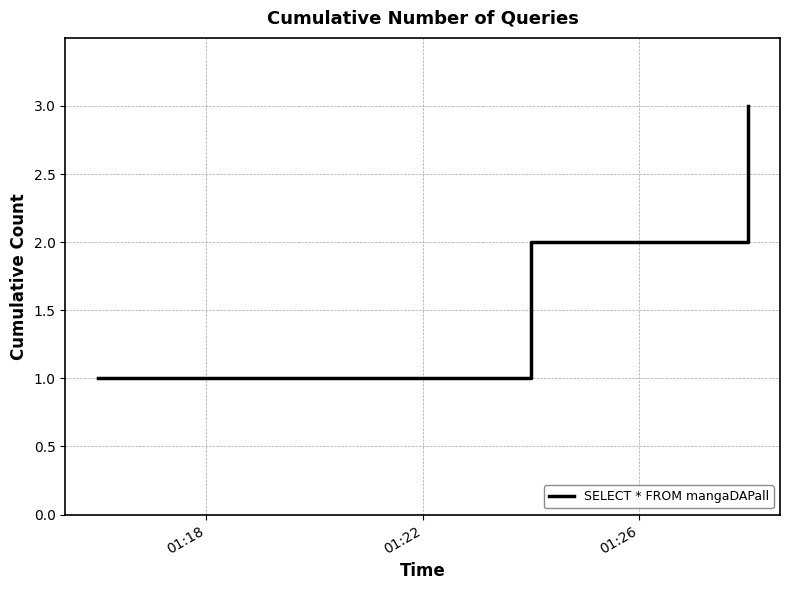

What is the smallest value displayed?

1